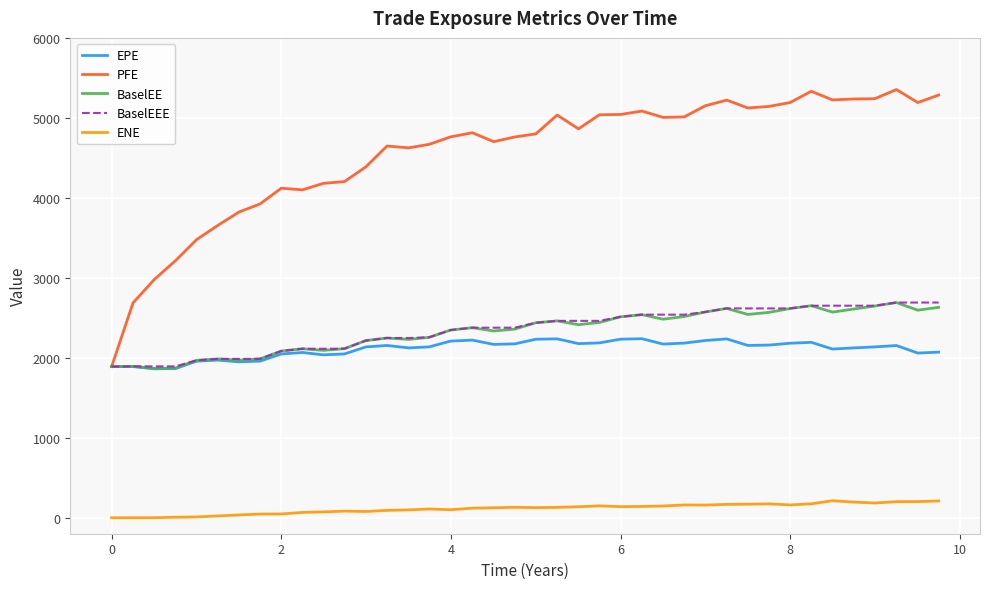

True or false: ENE and PFE cross at least once.

False